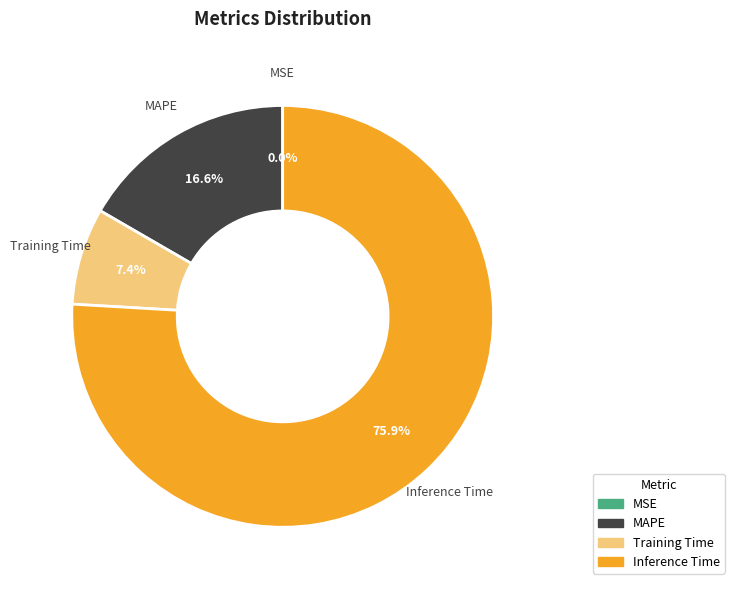

Is there a majority slice in this chart?

Yes